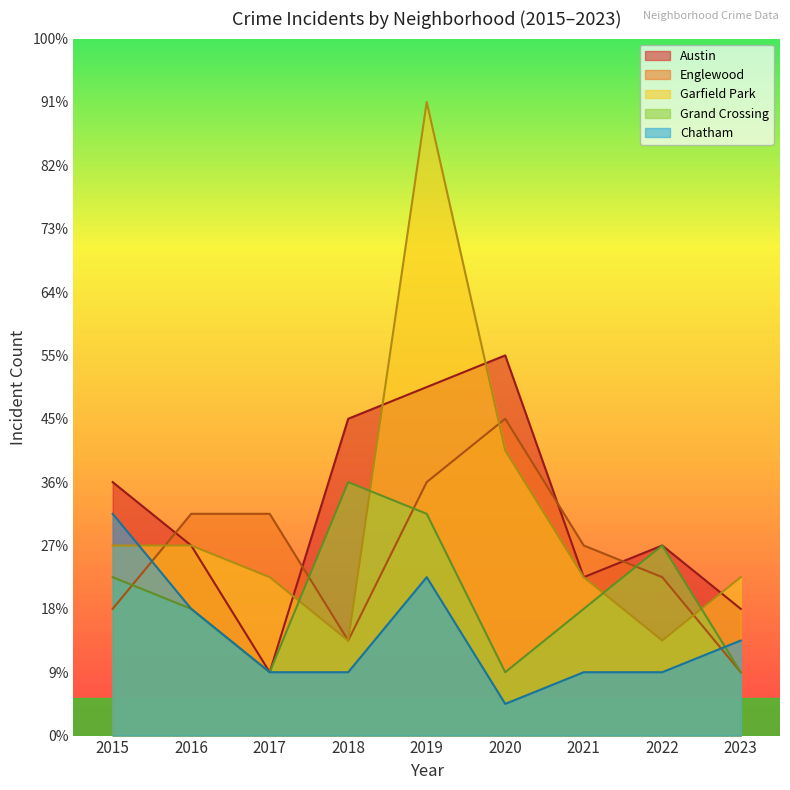

List the labels in order of Austin value, smallest first.

2017, 2023, 2021, 2016, 2022, 2015, 2018, 2019, 2020